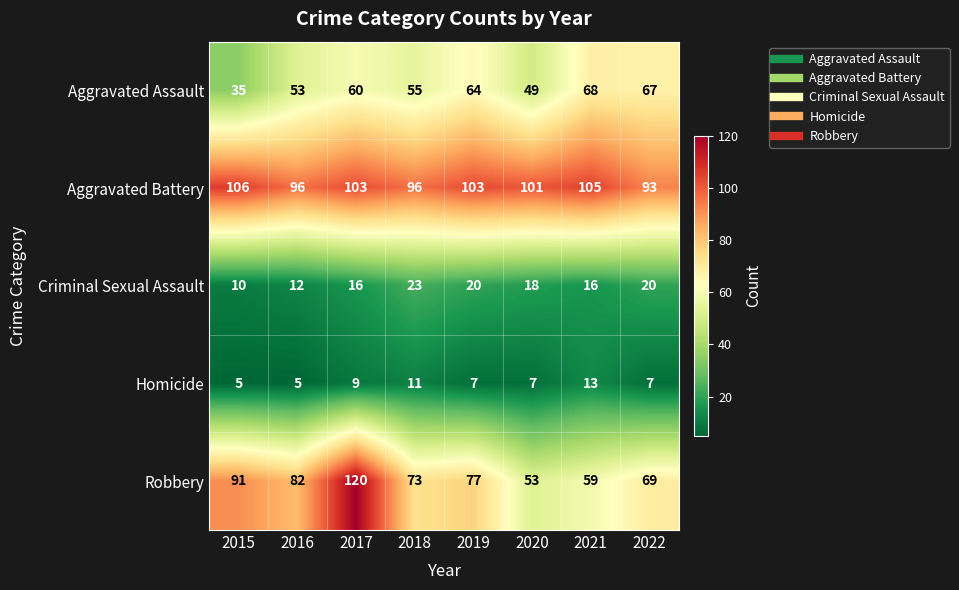

At which label does Aggravated Assault reach its peak?

2021